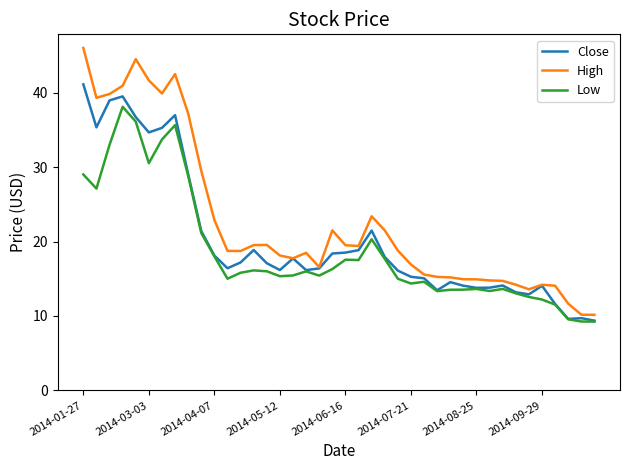

Which series has the largest total across all categories?

High